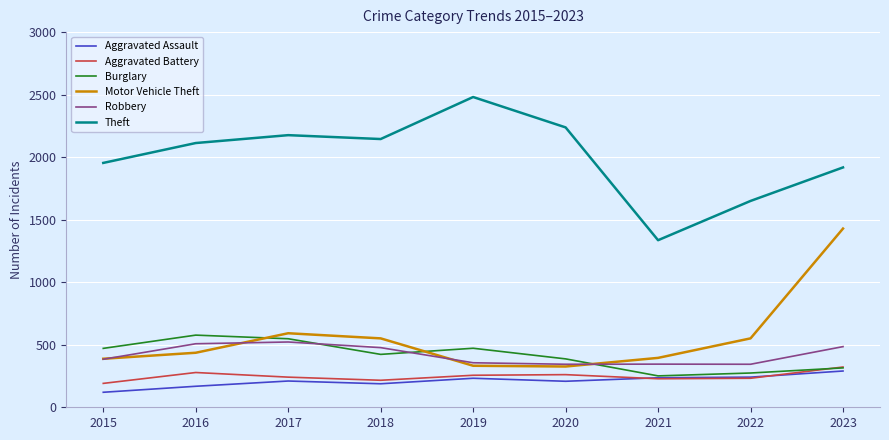

Where is the first local maximum for Burglary?

2016